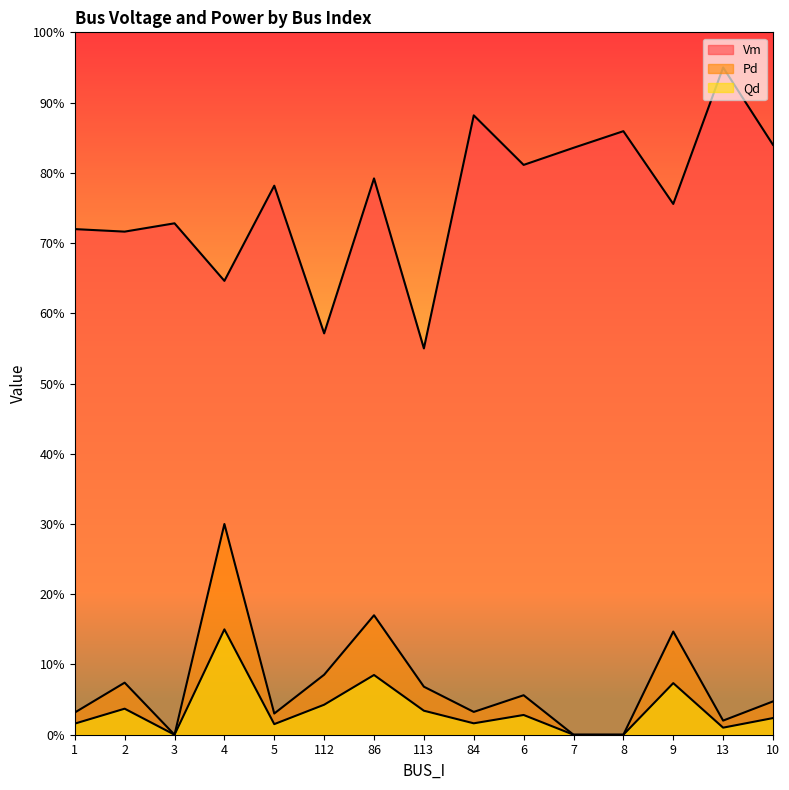

Where is Qd nearest to the value 0?

3